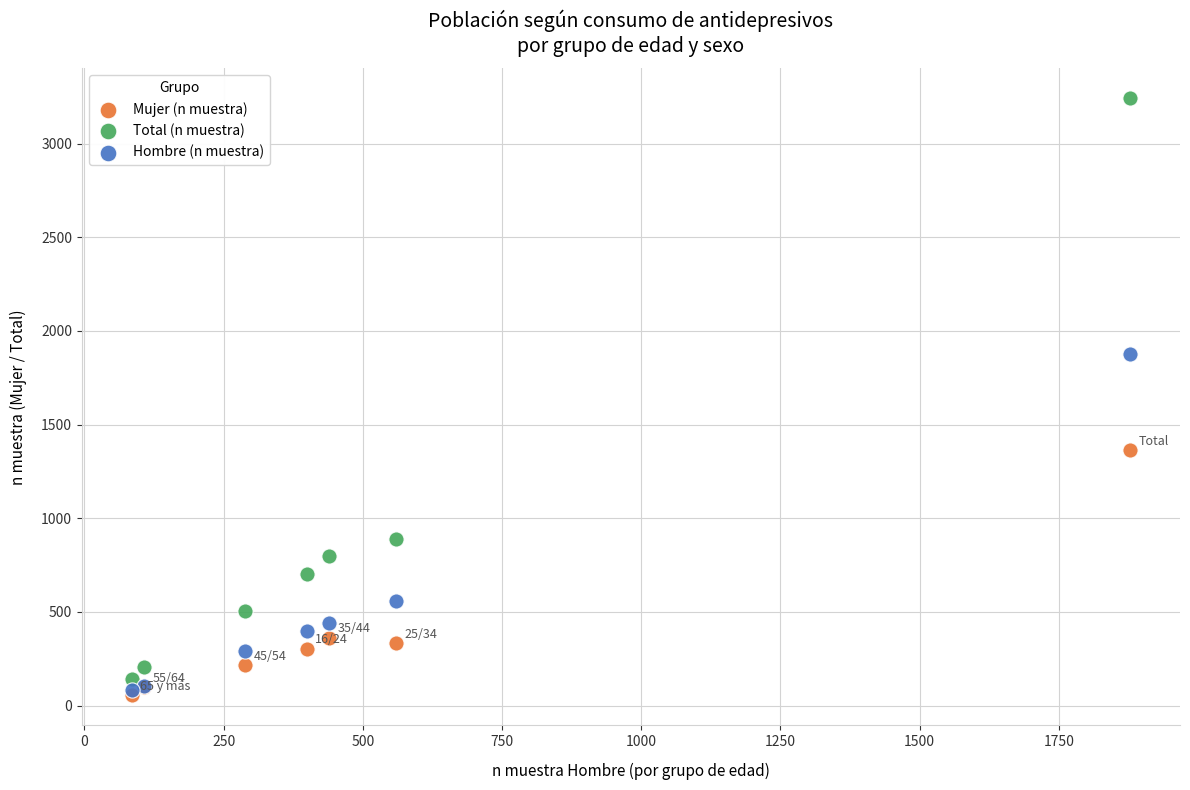

Which series contains the lowest Y value?

Mujer (n muestra)